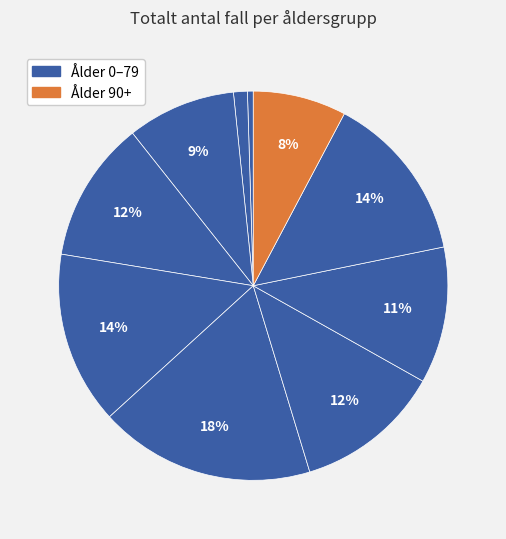

To the nearest percent, what is the average slice percentage?

10%